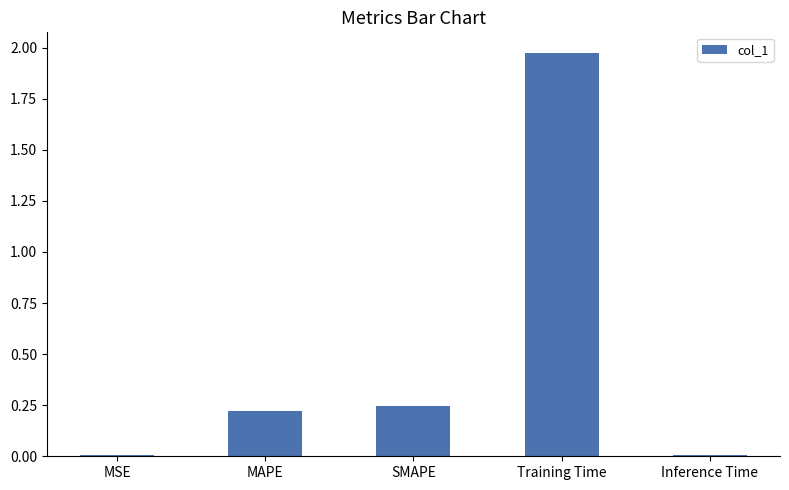

Is it true that the value at MAPE is 0.2?

True